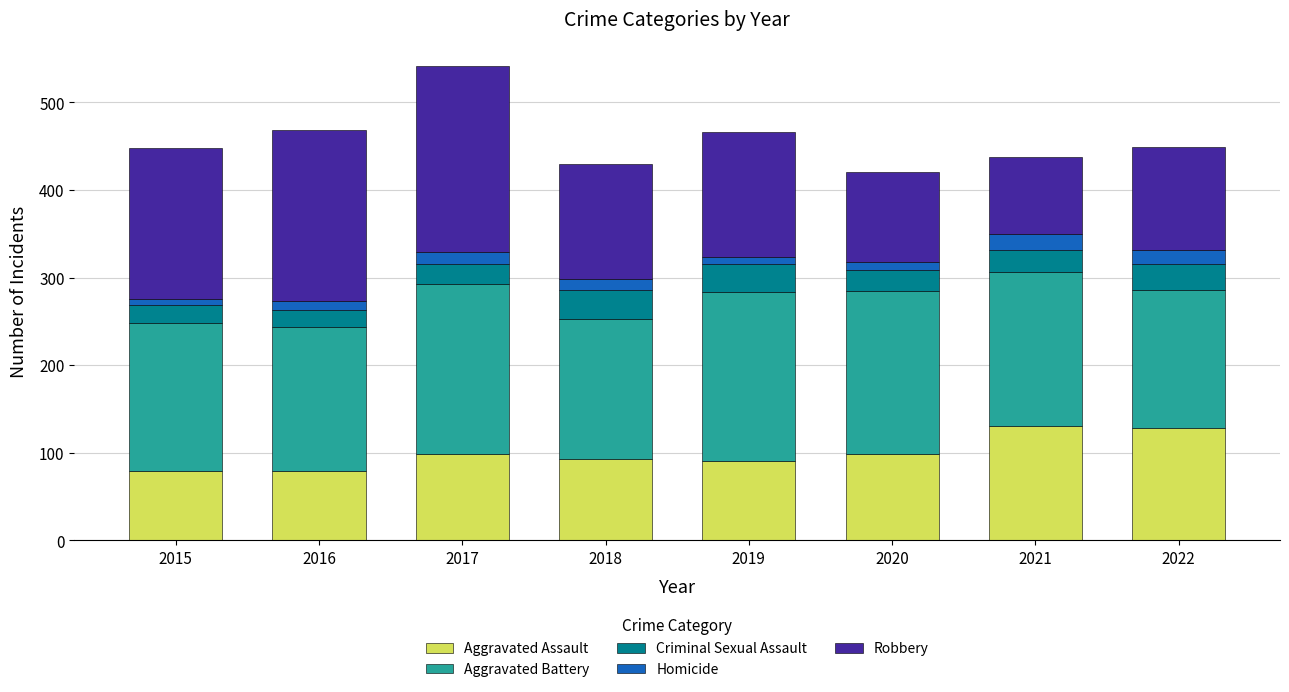

What is the approximate value of Aggravated Assault at 2020?

99